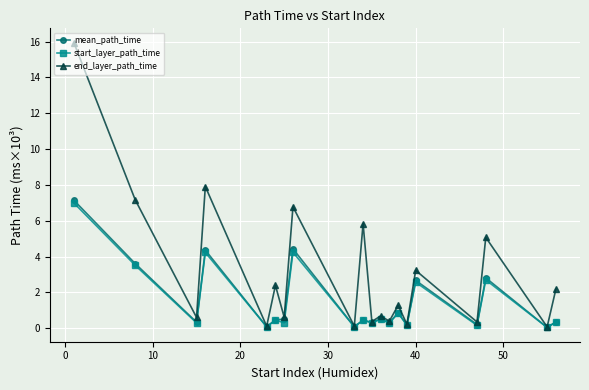

True or false: end_layer_path_time has more than 1 points higher than both neighbors.

True